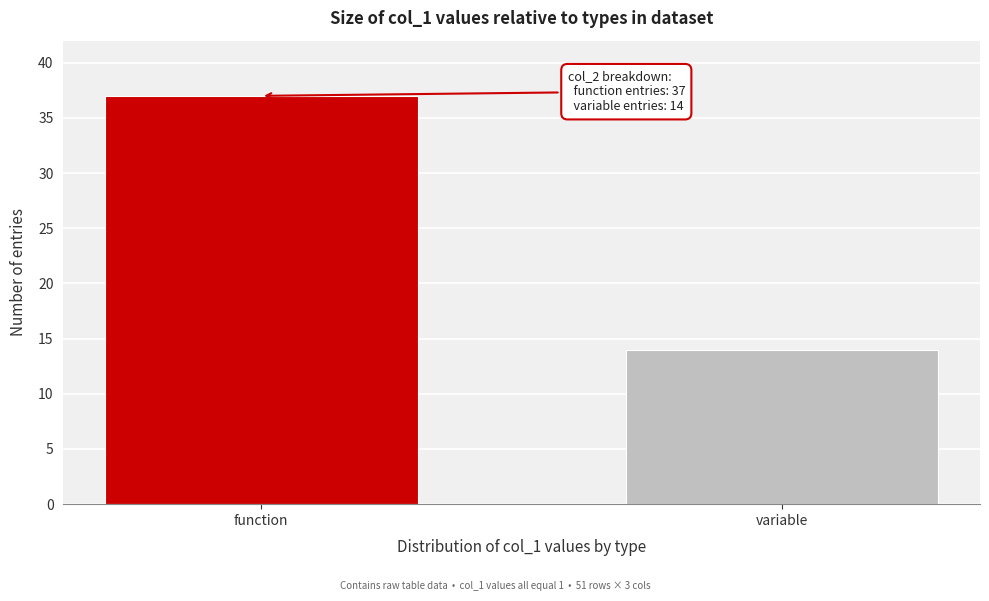

Reading left to right, what are all the values shown in this chart?

37	14